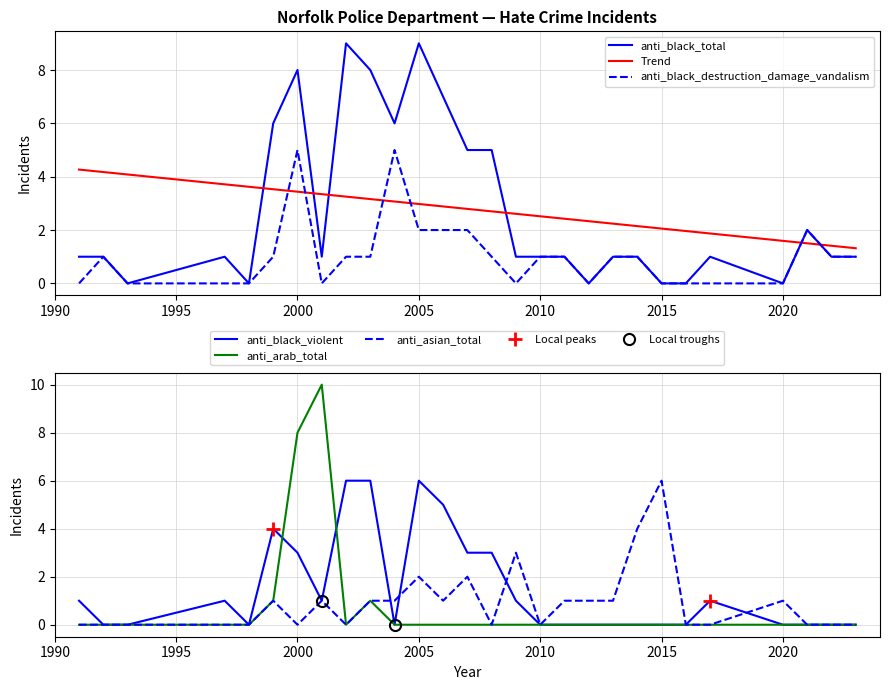

Between 2003 and 2015, which series saw the biggest shift?

anti_black_total